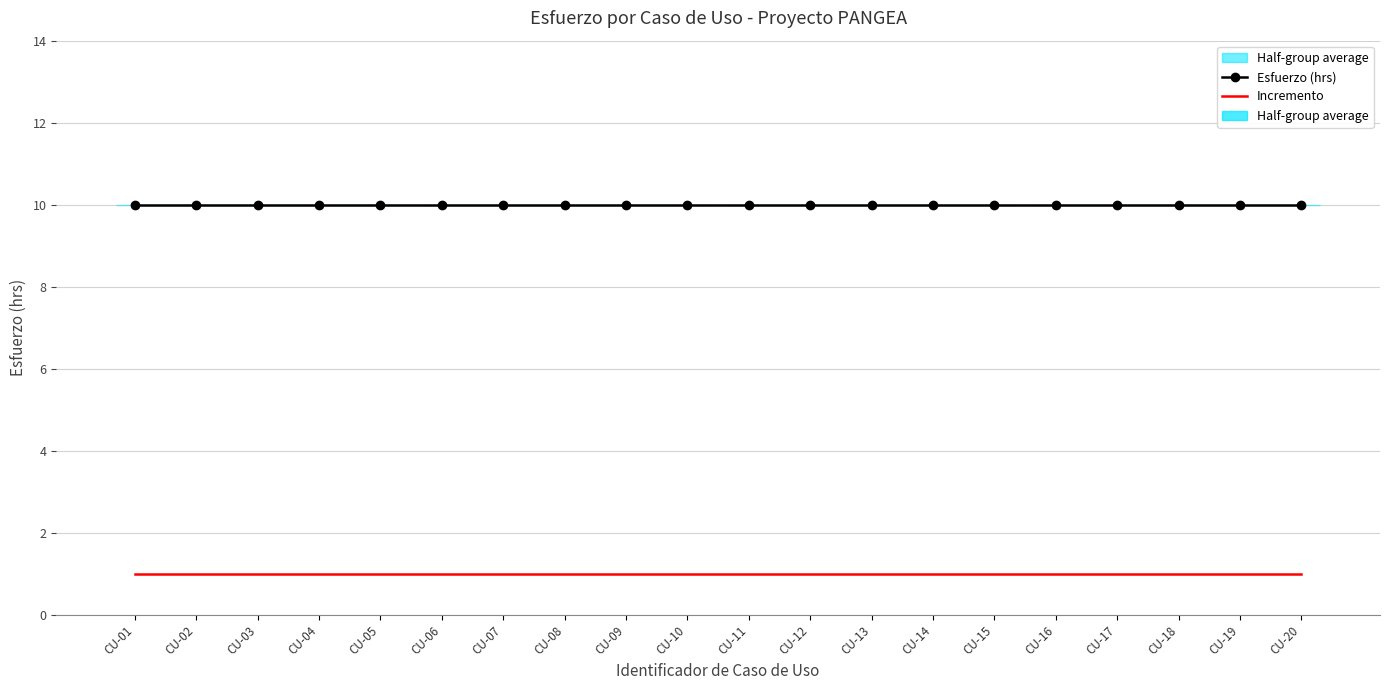

Rank the series at CU-16 from lowest to highest value.

Incremento, Esfuerzo (hrs)